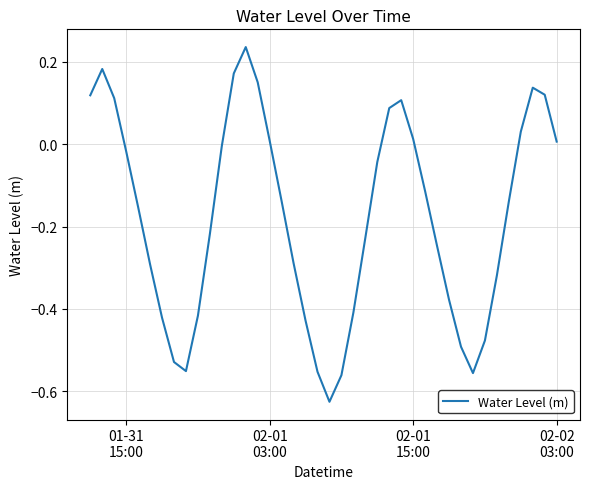

What is the difference between the maximum and minimum values?

0.9